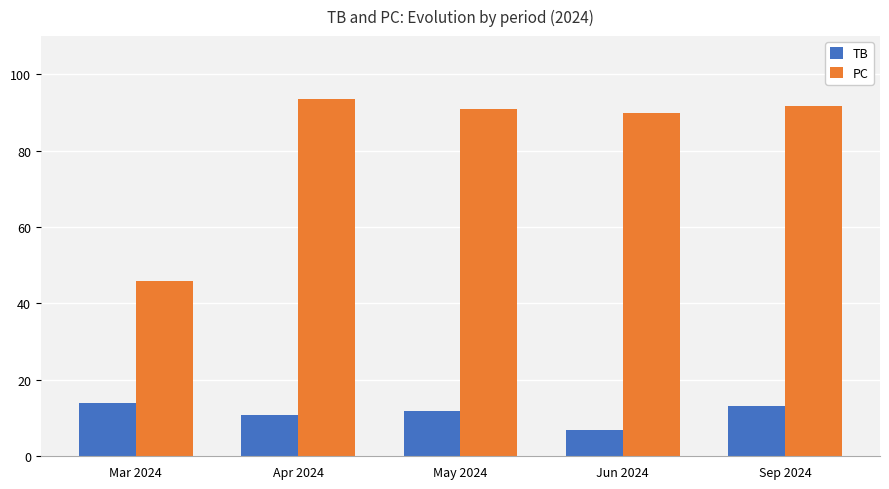

What is the highest value of the TB series?

14.0